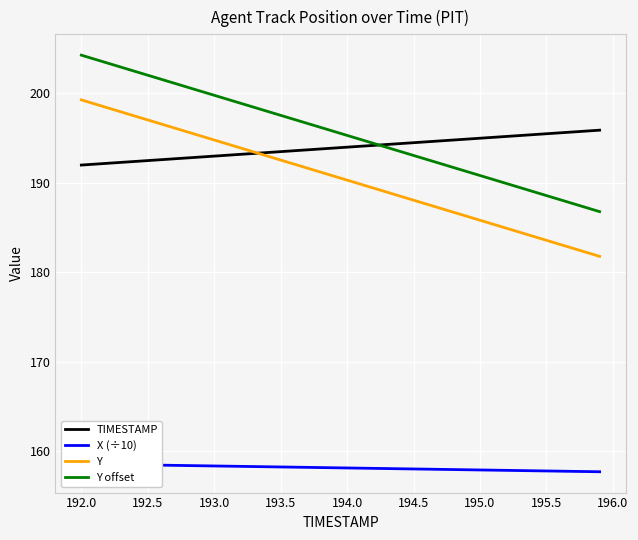

Where does the Y series first go above 190?

192.0